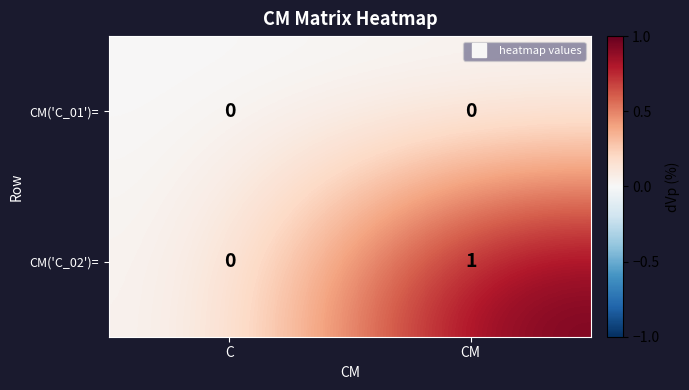

Which series has the largest range (max minus min)?

CM('C_02')=